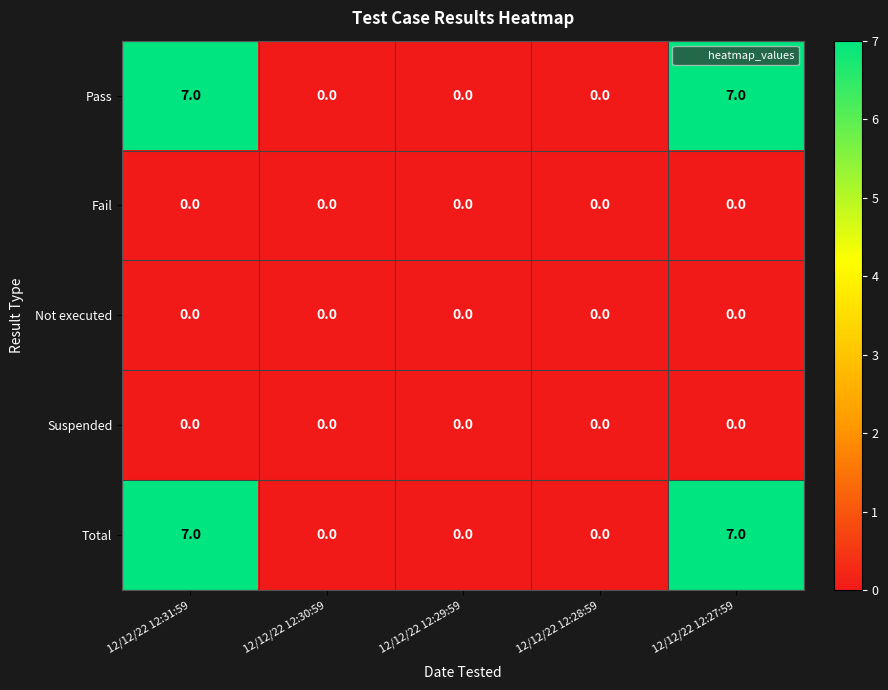

Reading left to right, extract all data points from this chart.

Pass: 7	0	0	0	7
Fail: 0	0	0	0	0
Not executed: 0	0	0	0	0
Suspended: 0	0	0	0	0
Total: 7	0	0	0	7